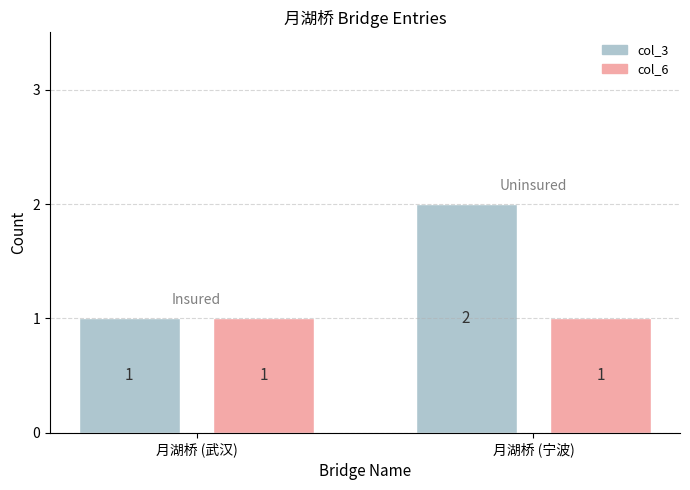

Between 月湖桥 (武汉) and 月湖桥 (宁波), which series saw the biggest shift?

col_3